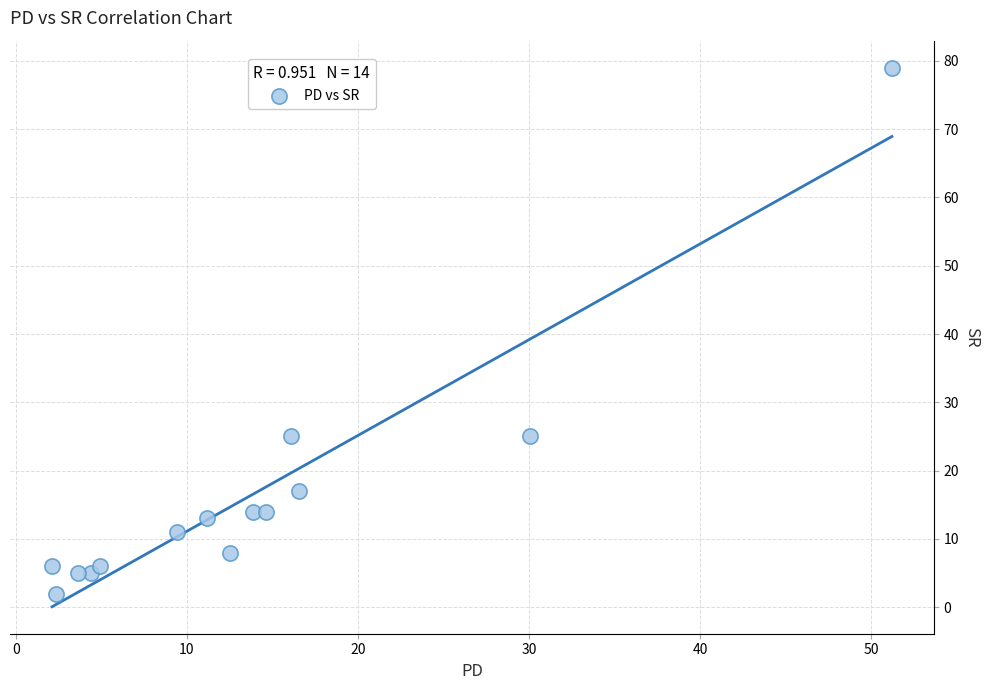

What is the range of Y values (max minus min)?

77